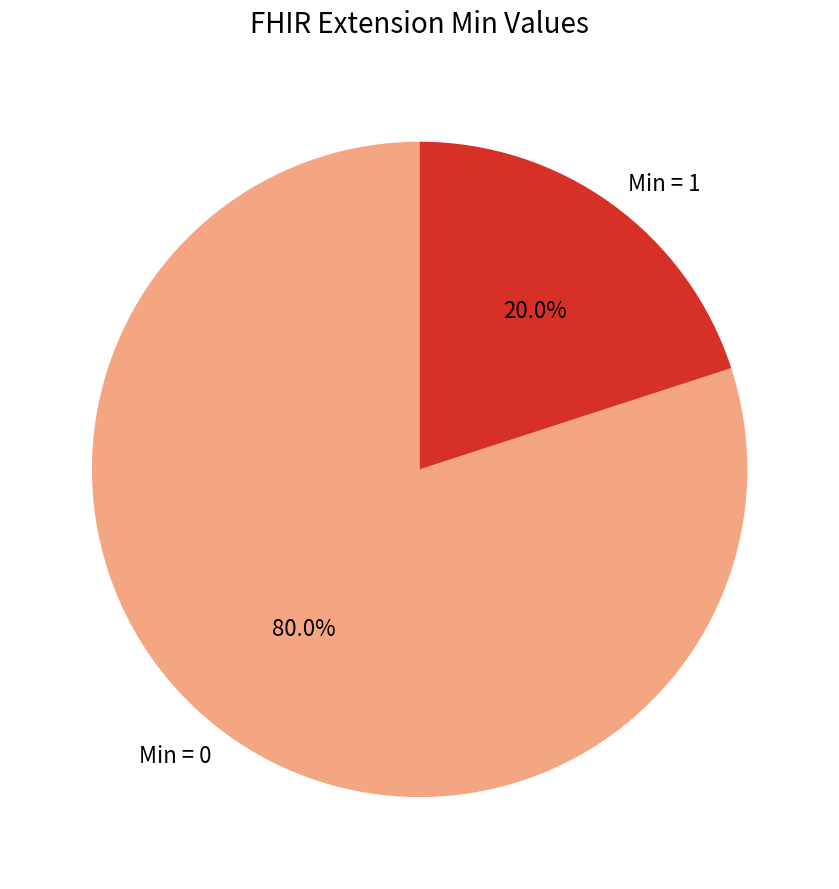

Rank the categories by value from highest to lowest.

Min = 0, Min = 1